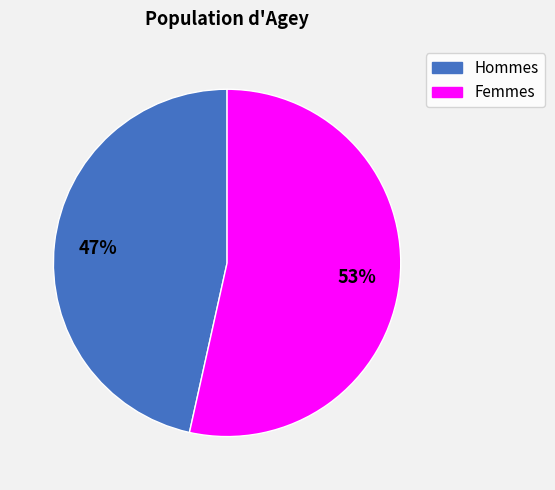

To the nearest percent, what is the average slice percentage?

50%